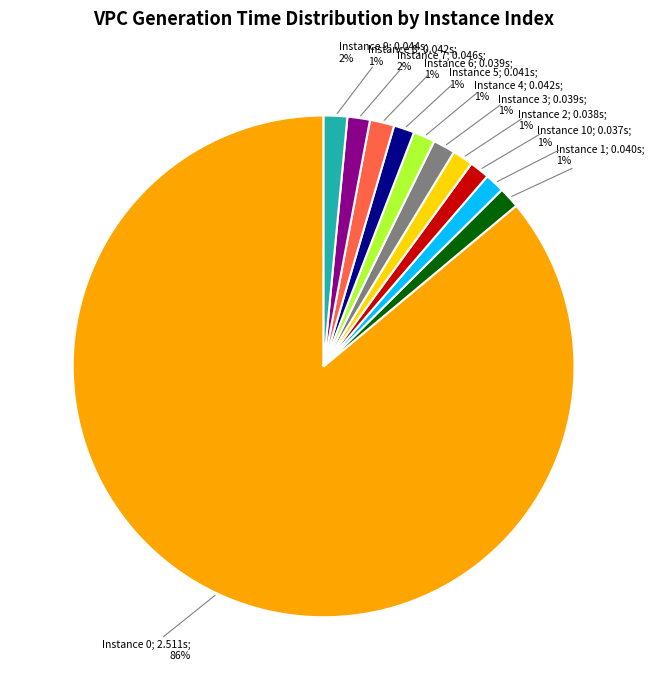

To the nearest percent, what is the average slice percentage?

9%